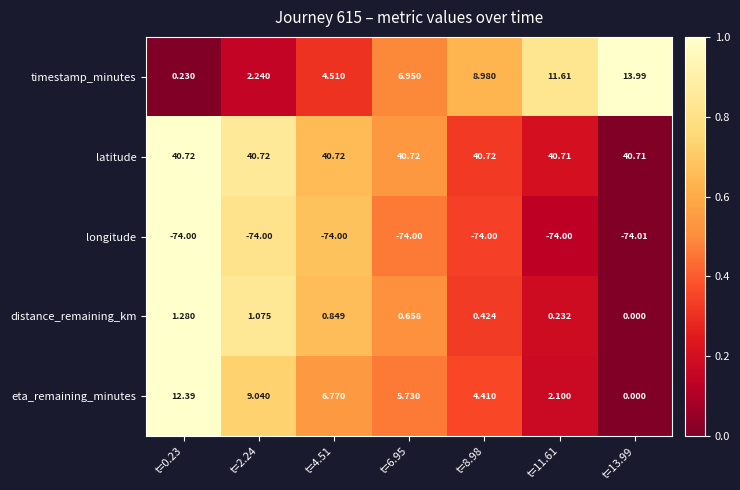

Rank the series by their maximum value, from highest to lowest.

latitude, timestamp_minutes, eta_remaining_minutes, distance_remaining_km, longitude